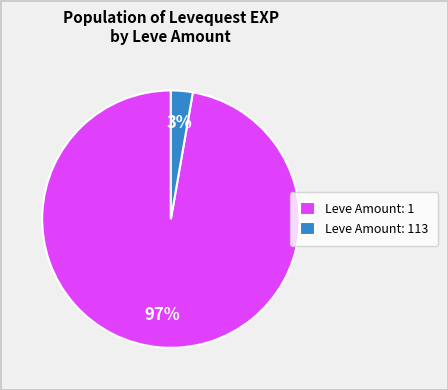

To the nearest percent, what is the average slice percentage?

50%